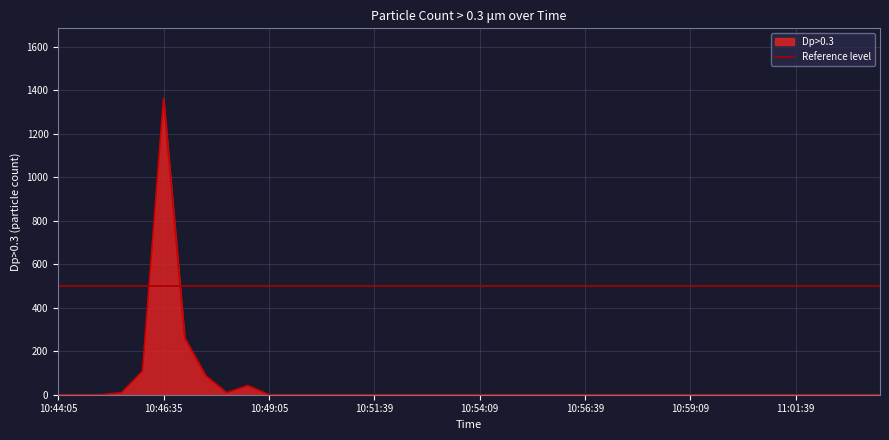

Reading right to left, extract all data points from this chart.

11:03:39=0	11:03:09=0	11:02:39=0	11:02:09=0	11:01:39=0	11:01:09=0	11:00:39=0	11:00:09=0	10:59:39=0	10:59:09=0	10:58:39=0	10:58:09=0	10:57:39=0	10:57:09=0	10:56:39=0	10:56:09=0	10:55:39=0	10:55:09=0	10:54:39=0	10:54:09=0	10:53:39=0	10:53:09=0	10:52:39=0	10:52:09=0	10:51:39=0	10:51:09=0	10:50:39=0	10:50:05=0	10:49:35=0	10:49:05=0	10:48:35=42	10:48:05=9	10:47:35=87	10:47:05=261	10:46:35=1362	10:46:05=108	10:45:35=9	10:45:05=0	10:44:35=0	10:44:05=0